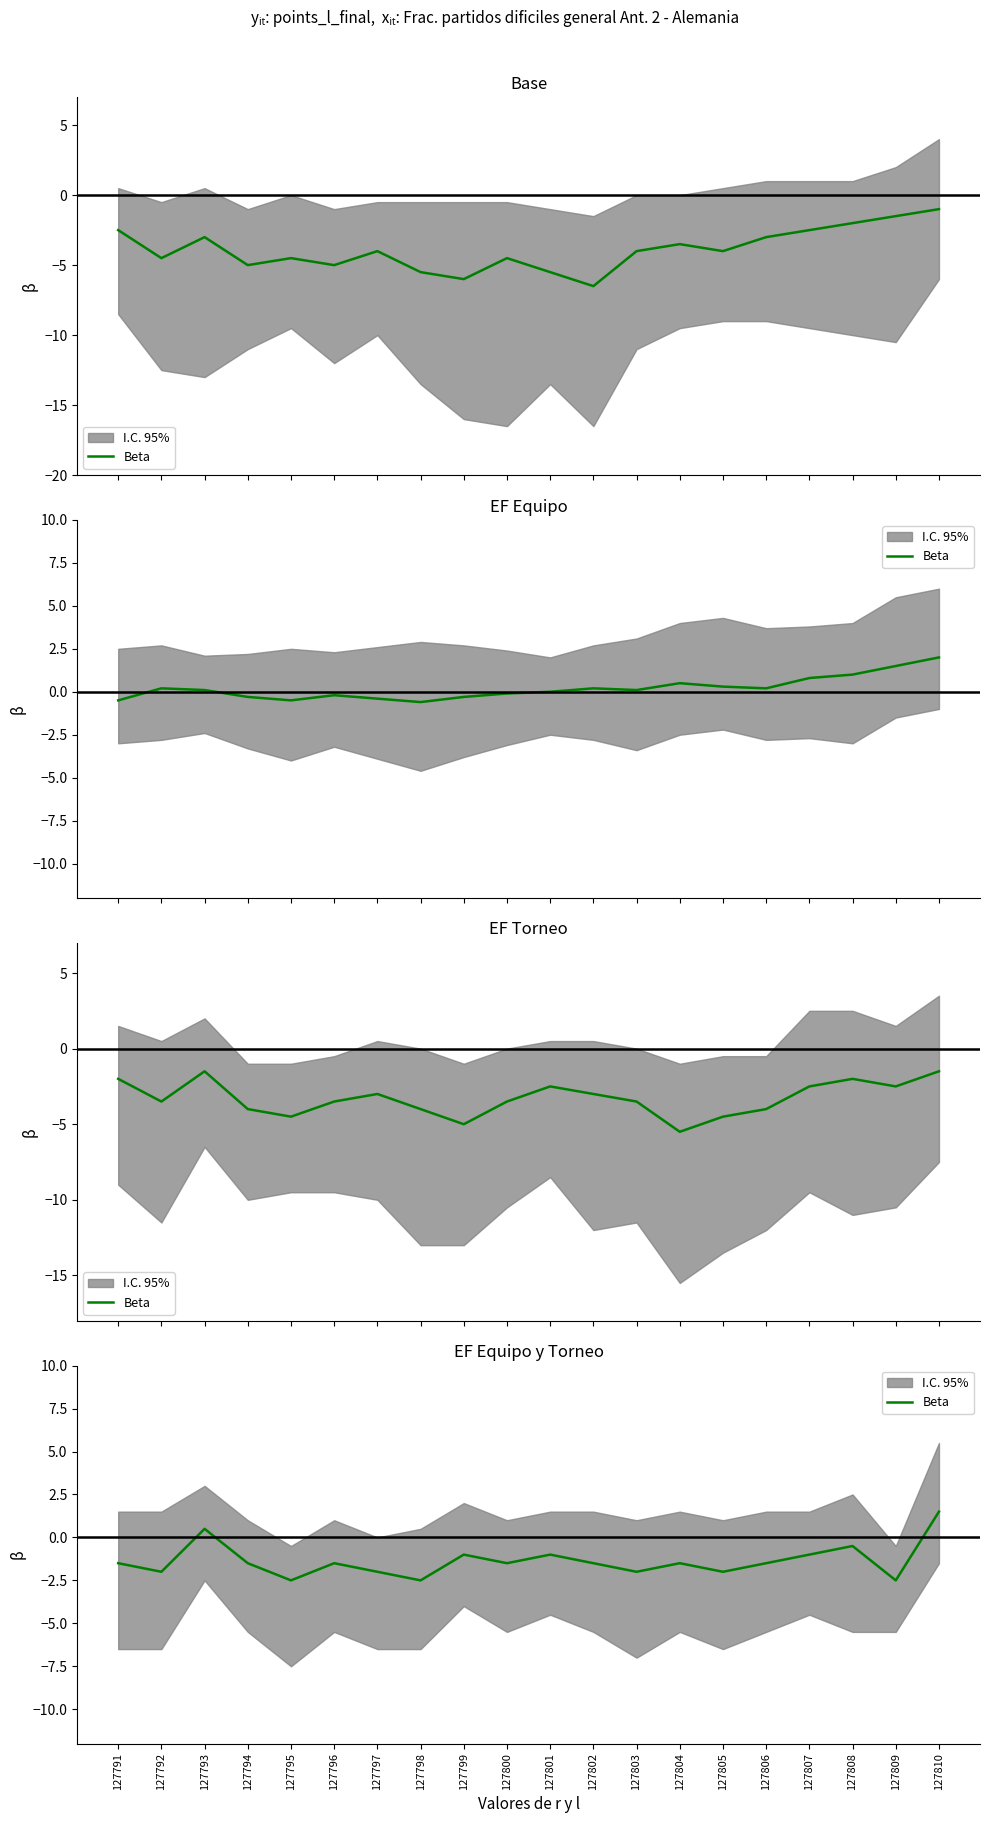

How many values are below zero?

18